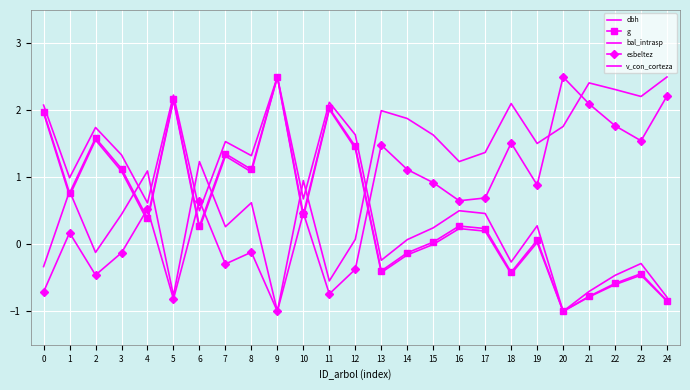

What are all the series names shown in the legend?

dbh, g, bal_intrasp, esbeltez, v_con_corteza